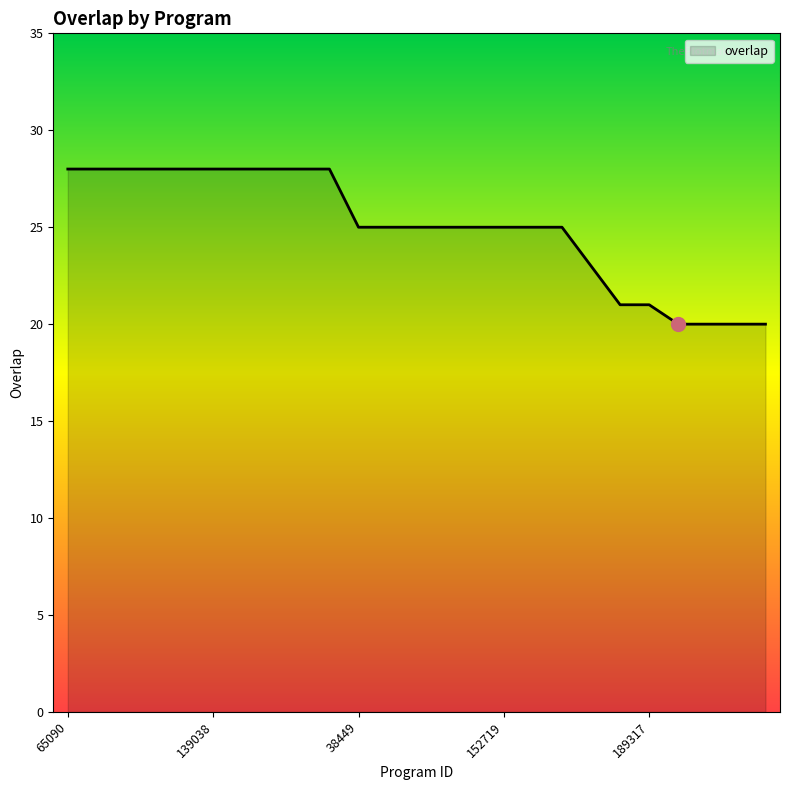

How many series are shown in this chart?

1